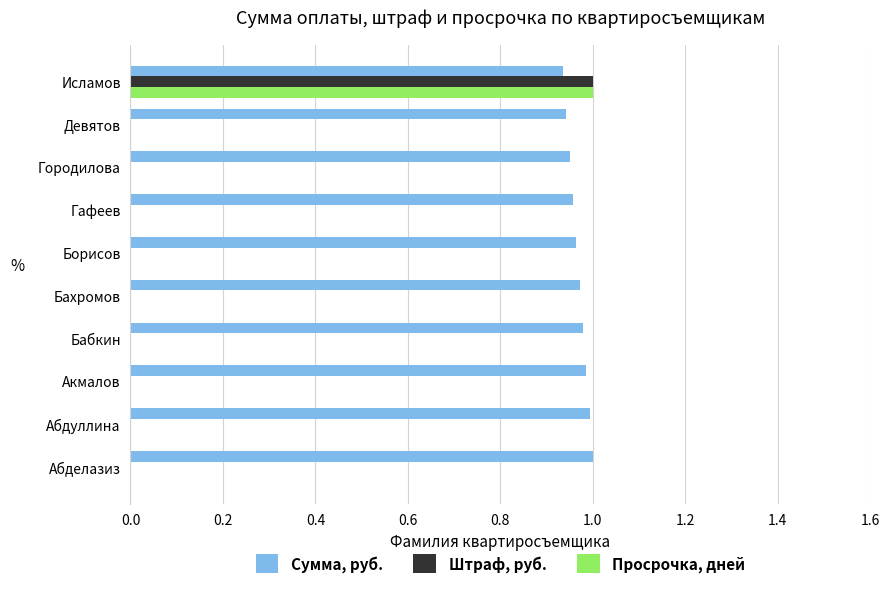

Is the value of Сумма, руб. at Бахромов greater than the value of Штраф, руб. at Бабкин?

Yes